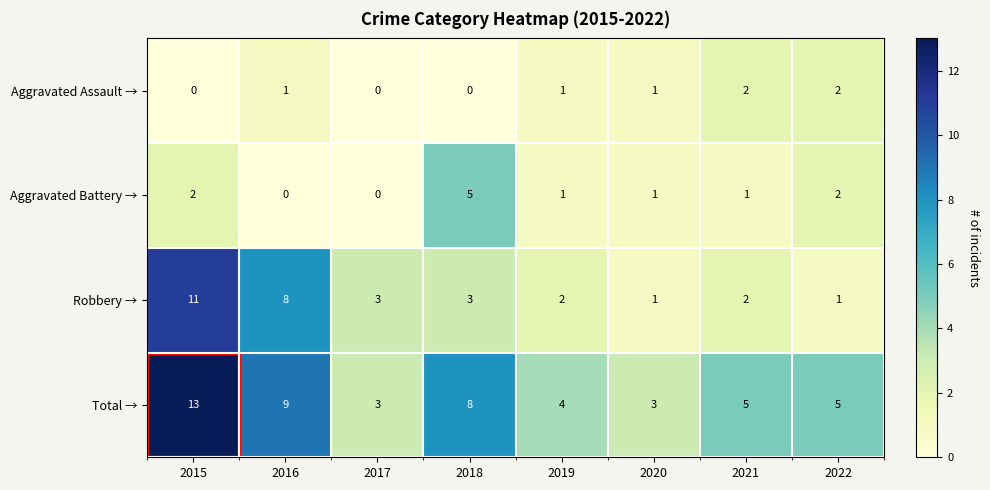

Count the Aggravated Battery → values in the range 1 to 2.

5